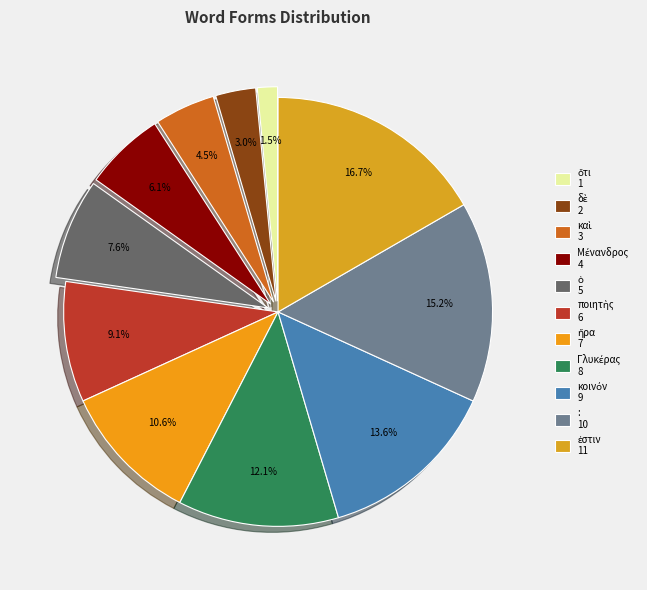

Rank the categories by value from lowest to highest.

ὅτι, δὲ, καὶ, Μένανδρος, ὁ, ποιητὴς, ἤρα, Γλυκέρας, κοινόν, :, ἐστιν